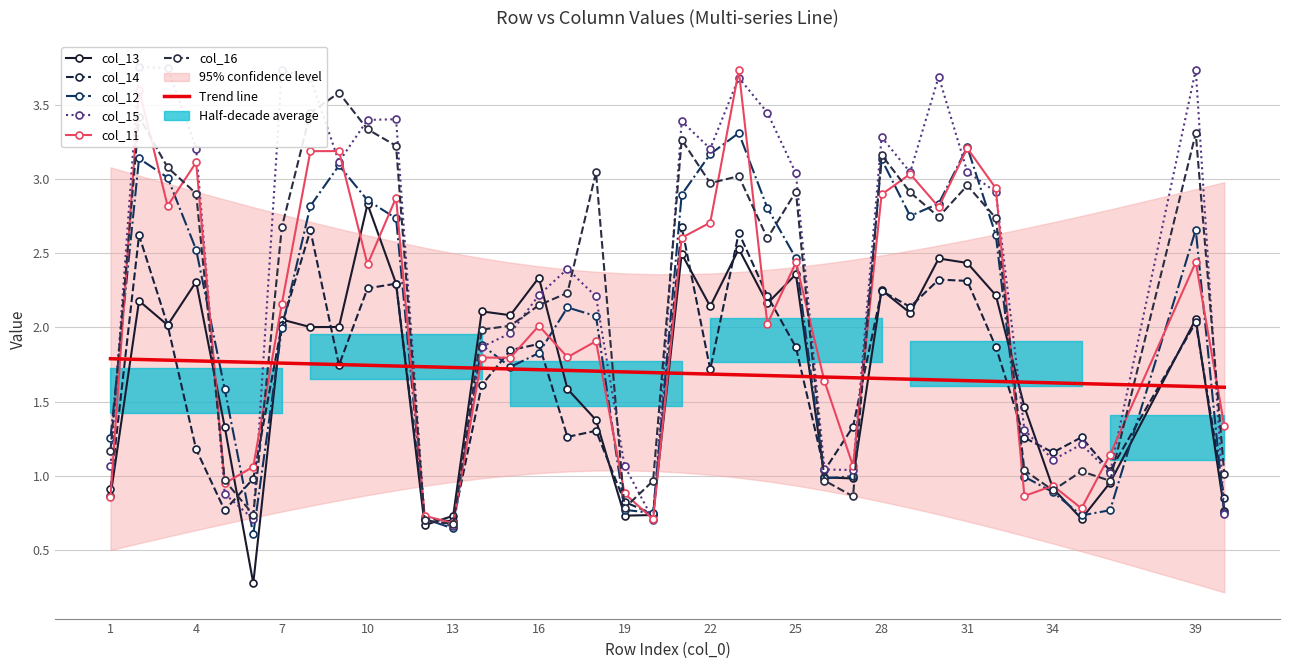

At 31, list the series in order from smallest to largest.

col_14, col_13, col_16, col_15, col_11, col_12